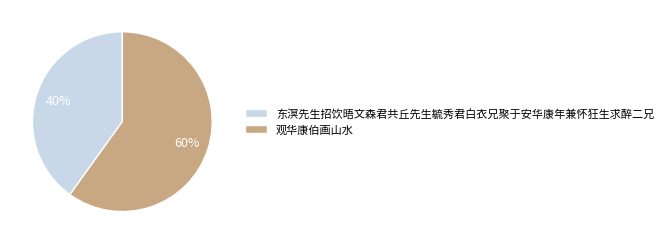

Count the number of slices in the pie.

2